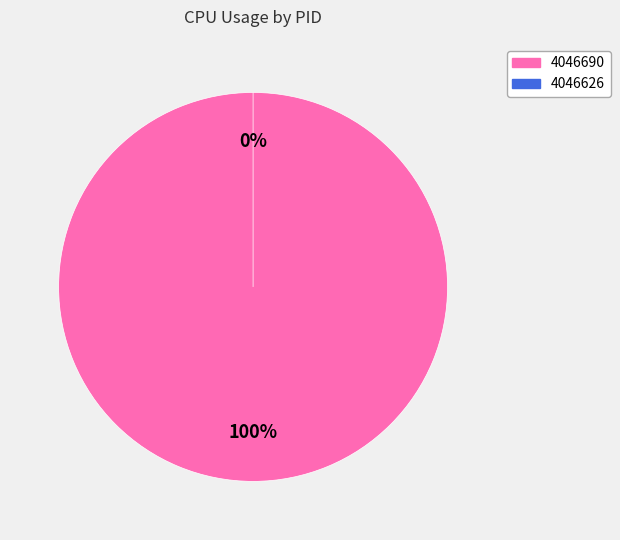

Does any single category account for the majority?

Yes